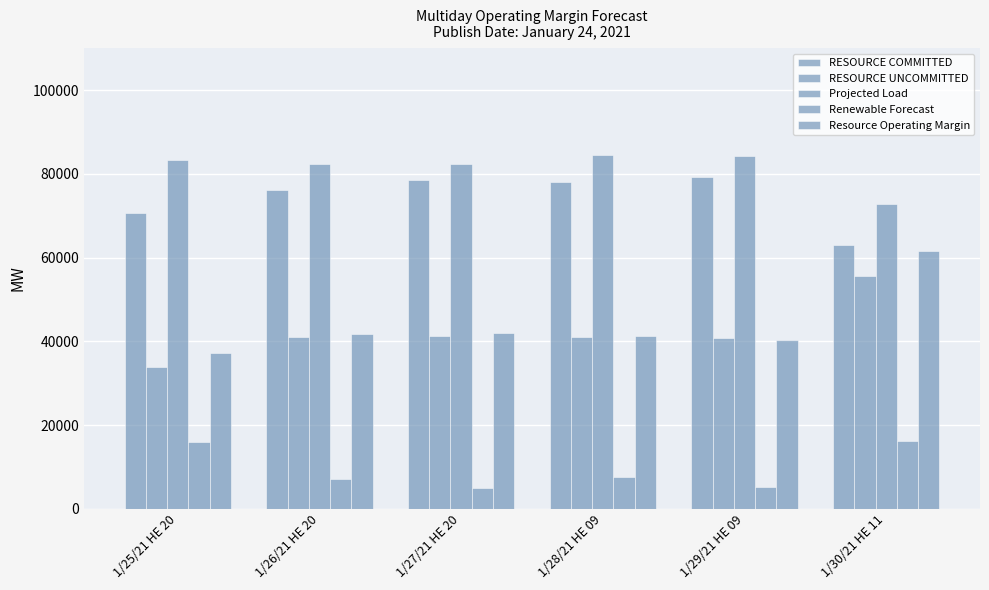

Rank the series by their maximum value, from highest to lowest.

Projected Load, RESOURCE COMMITTED, Resource Operating Margin, RESOURCE UNCOMMITTED, Renewable Forecast